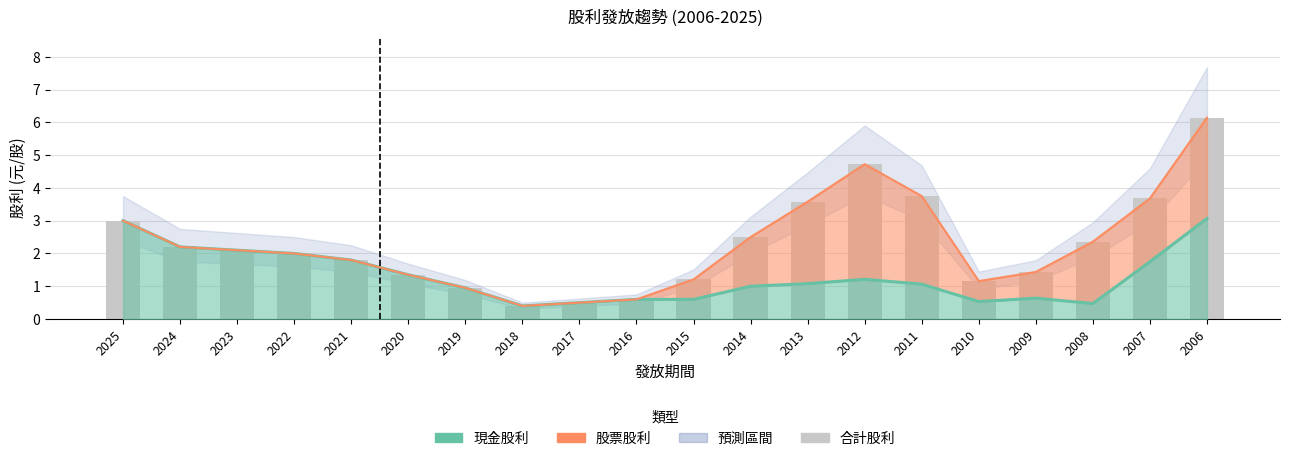

Reading left to right, list all the values displayed in this chart.

3.0	2.2	2.1	2.0	1.8	1.4	1.0	0.4	0.5	0.6	1.2	2.5	3.6	4.7	3.8	1.2	1.4	2.4	3.7	6.1